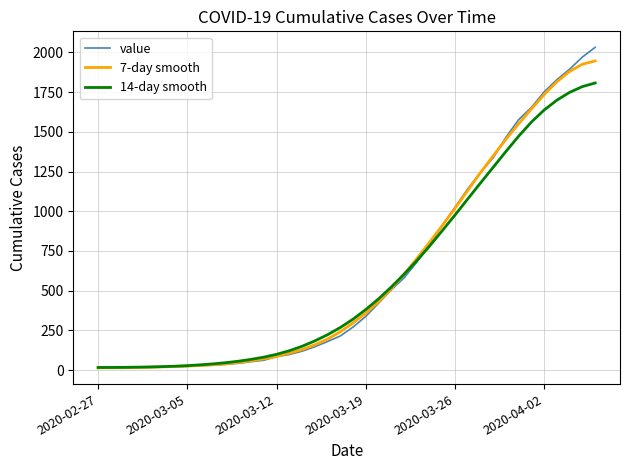

How many lines are shown in the chart?

3